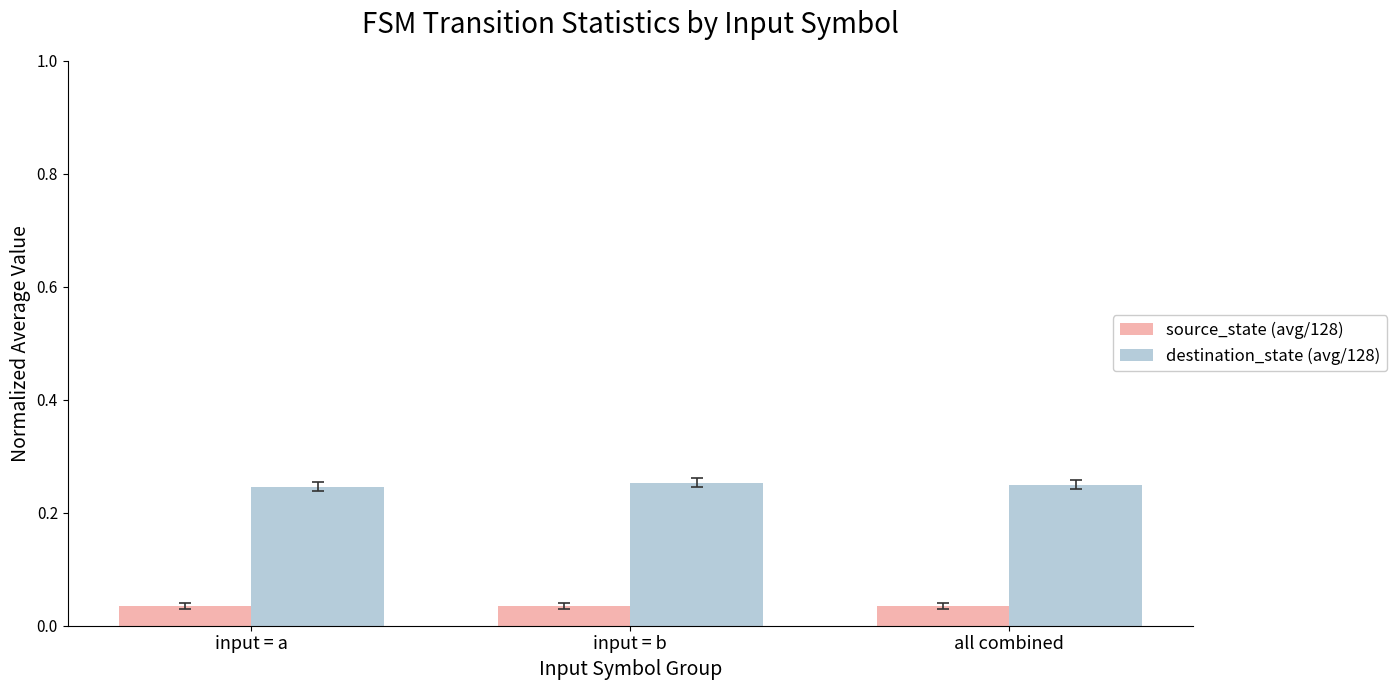

The value of source_state (avg/128) at all combined is 0.1. True or false?

False